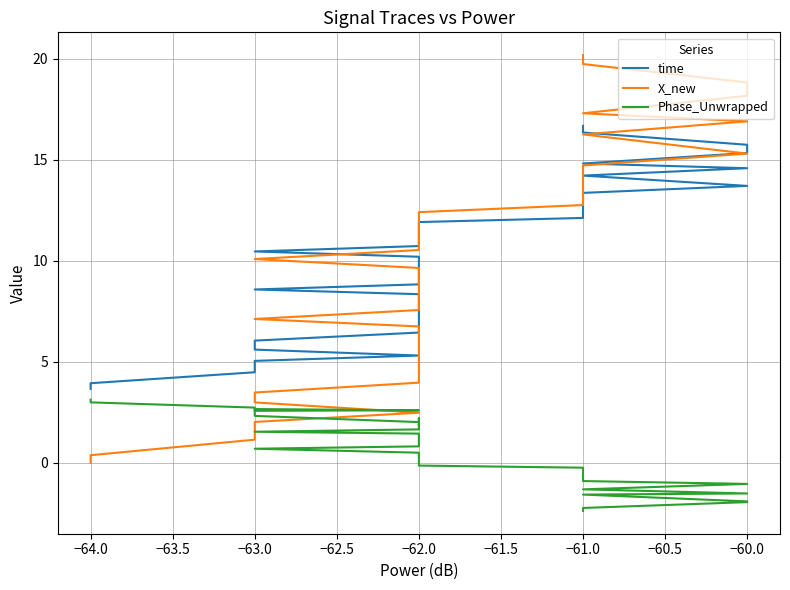

Is this an area chart (filled region under the line)?

No